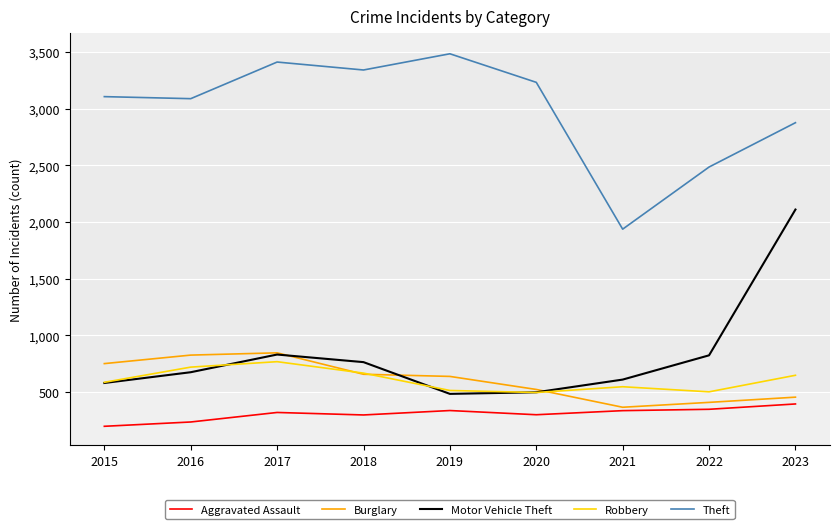

What is the greatest value displayed?

3483